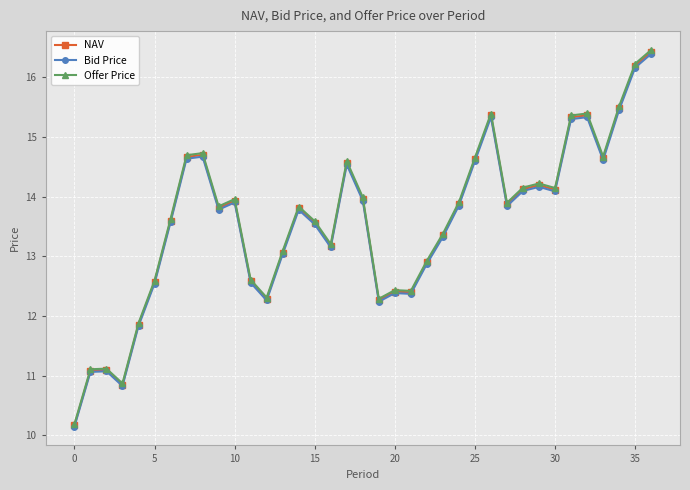

List the series in order of their overall mean, lowest first.

Bid Price, NAV, Offer Price